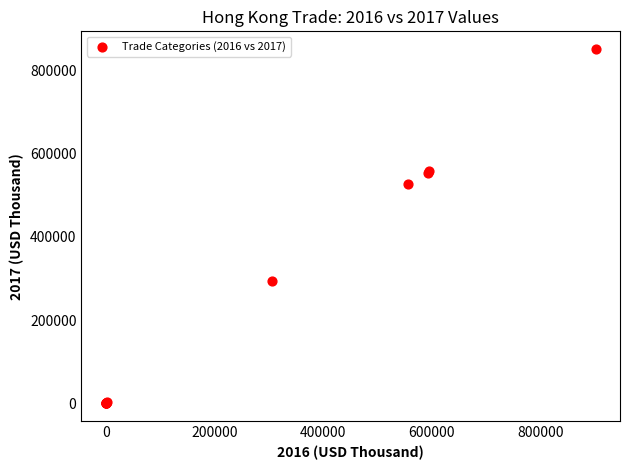

What Y value in the scatter plot is closest to 425587?

526677.0